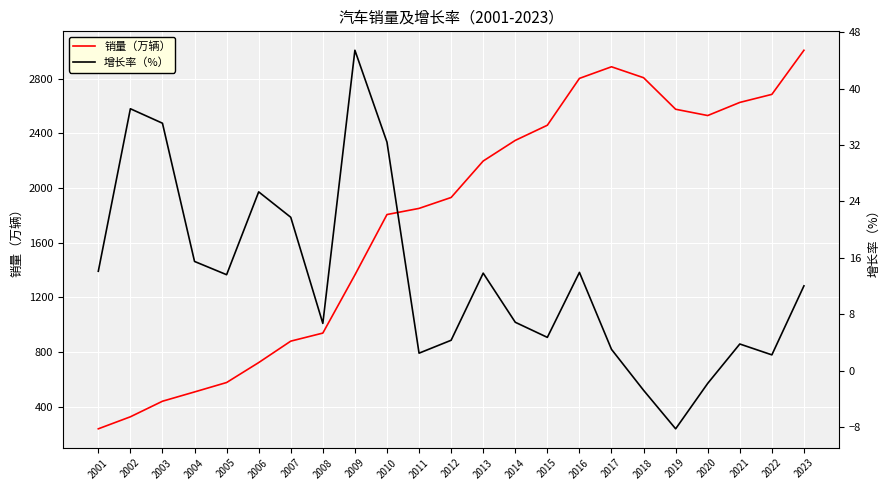

Reading left to right, list all the values displayed in this chart.

销量（万辆）: 2001=237.0	2002=325.0	2003=439.0	2004=507.0	2005=576.0	2006=722.0	2007=879.0	2008=938.0	2009=1364.0	2010=1806.0	2011=1851.0	2012=1931.0	2013=2198.0	2014=2349.0	2015=2460.0	2016=2803.0	2017=2888.0	2018=2808.0	2019=2577.0	2020=2531.0	2021=2627.0	2022=2686.0	2023=3009.0
增长率（%）: 2001=14.1	2002=37.1	2003=35.1	2004=15.5	2005=13.6	2006=25.4	2007=21.8	2008=6.7	2009=45.4	2010=32.4	2011=2.5	2012=4.3	2013=13.8	2014=6.9	2015=4.7	2016=13.9	2017=3.0	2018=-2.8	2019=-8.2	2020=-1.8	2021=3.8	2022=2.2	2023=12.0